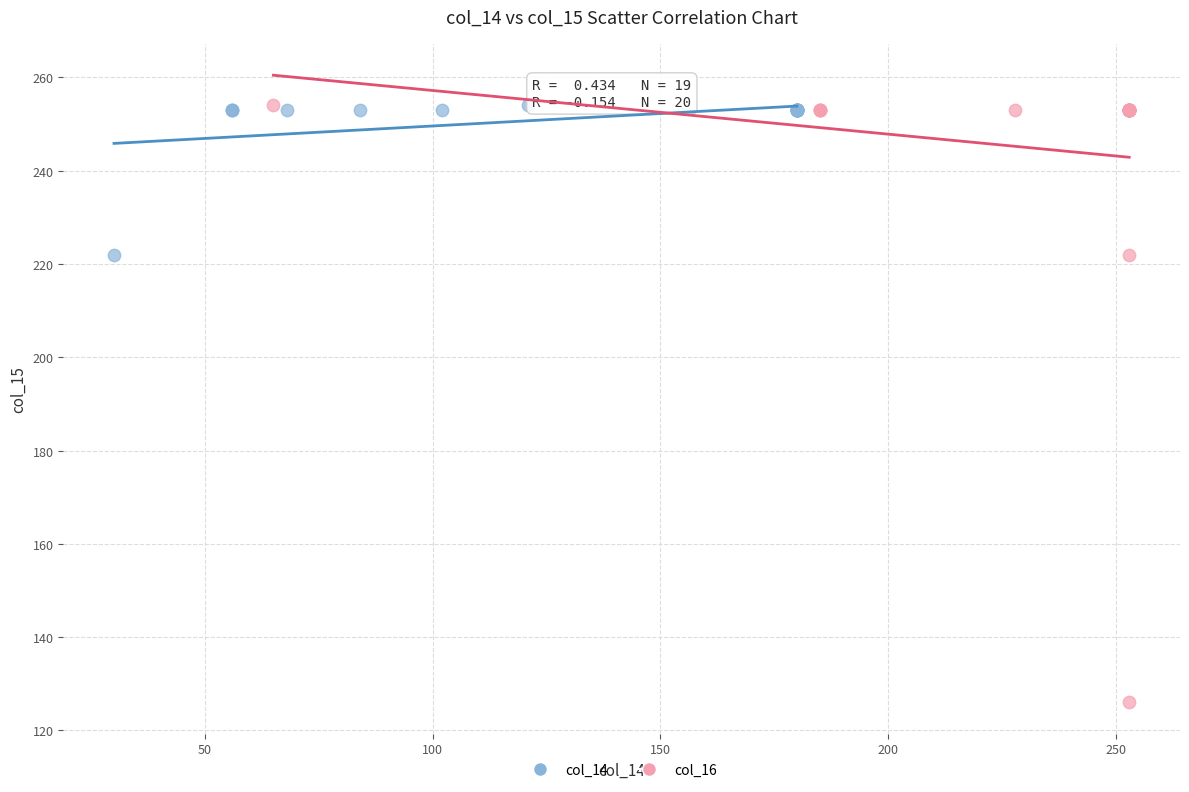

What are all the series names shown in the legend?

col_14, col_16